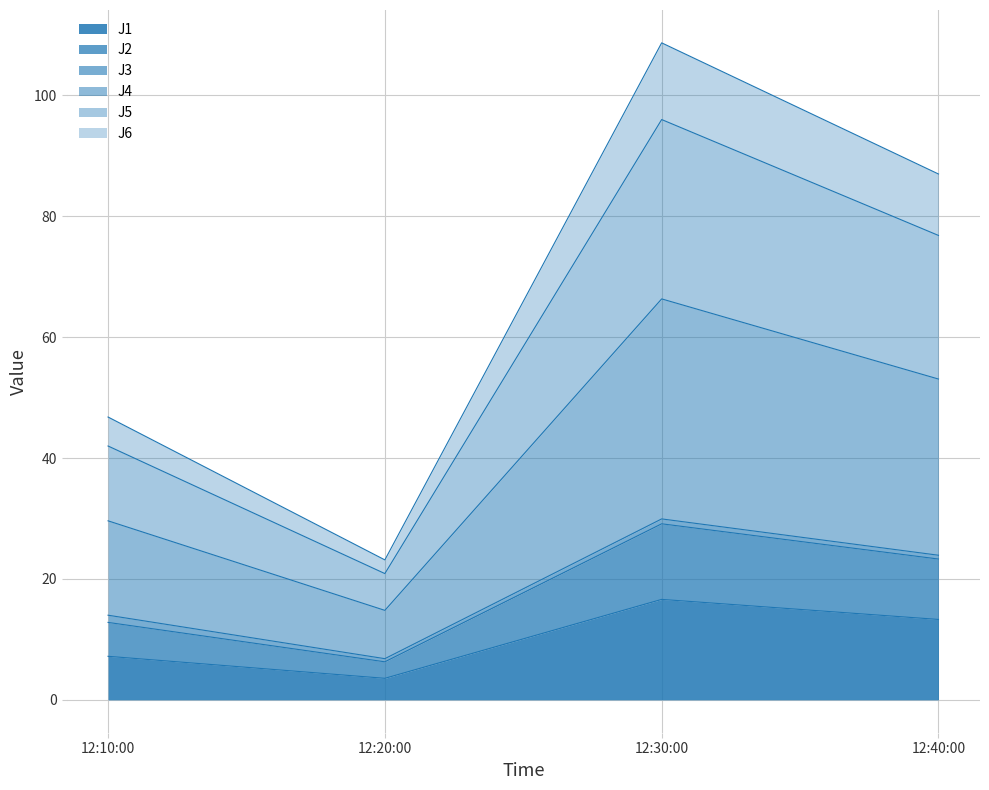

At which label does J1 reach its peak?

12:30:00